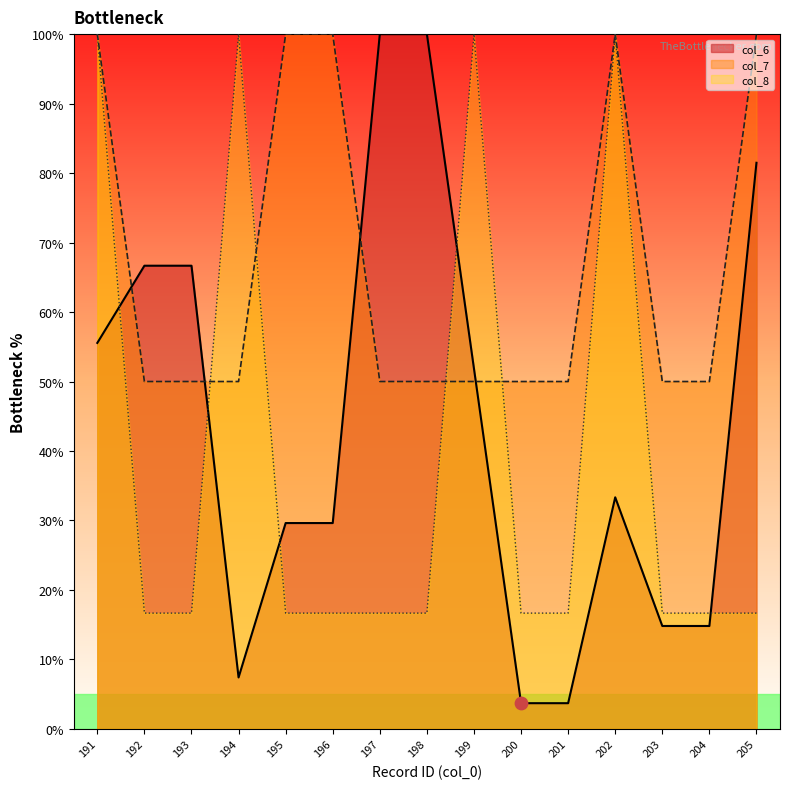

At how many categories does at least one series exceed 45?

15